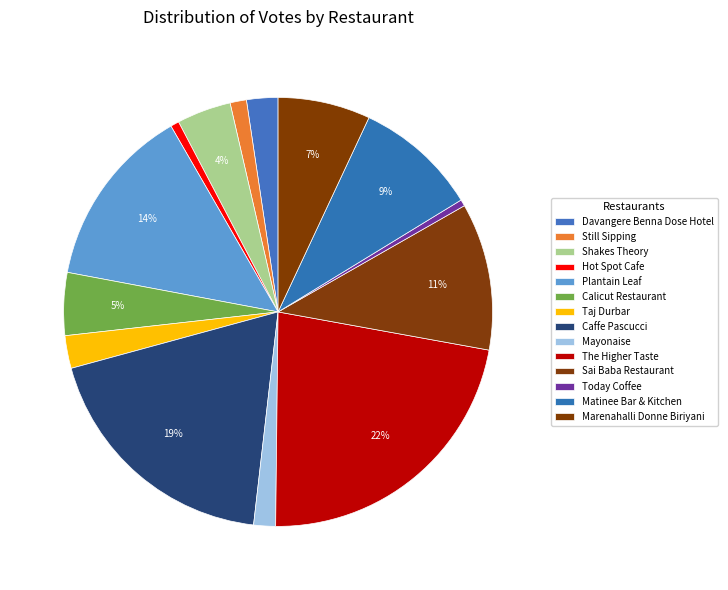

Combined, what portion of the pie is Calicut Restaurant and Today Coffee?

5.2%